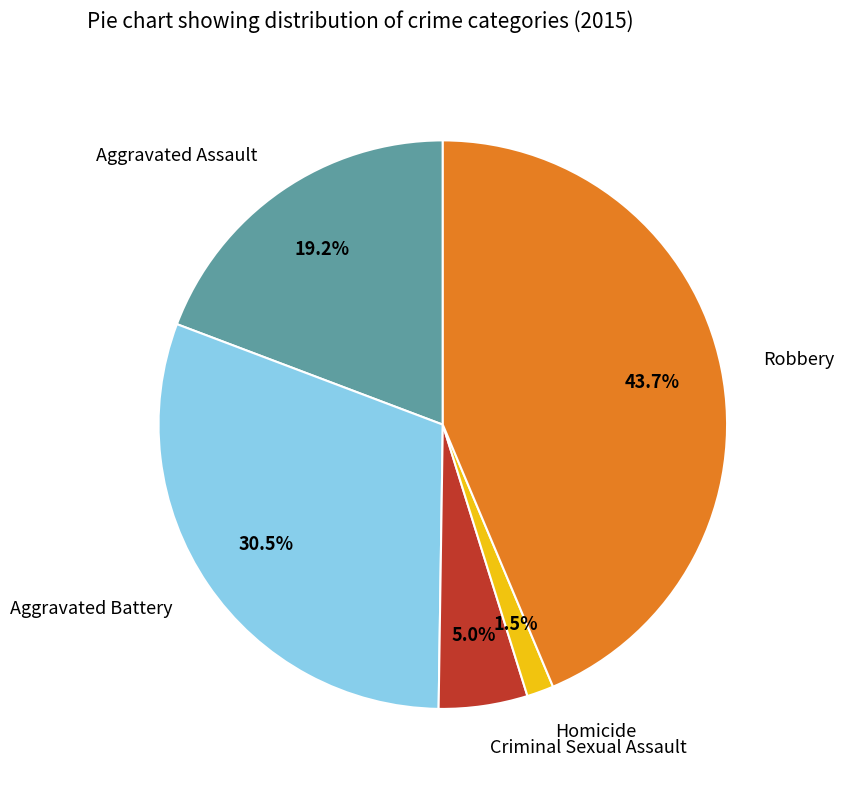

Rank the categories by value from highest to lowest.

Robbery, Aggravated Battery, Aggravated Assault, Criminal Sexual Assault, Homicide